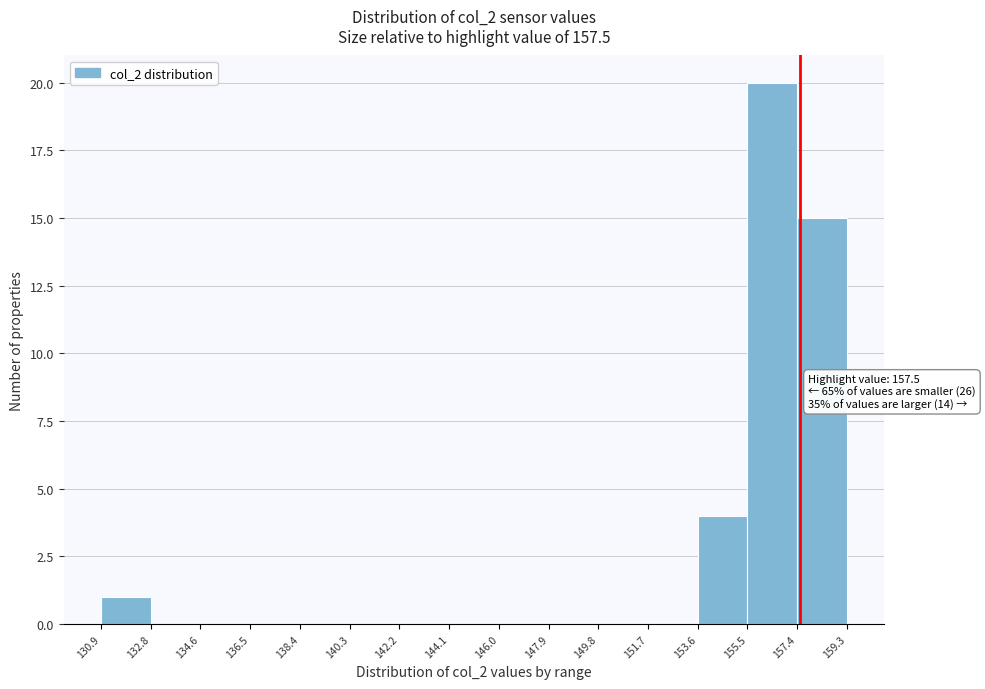

Over which range of the x-axis is the bar tallest?

155.5 to 157.4